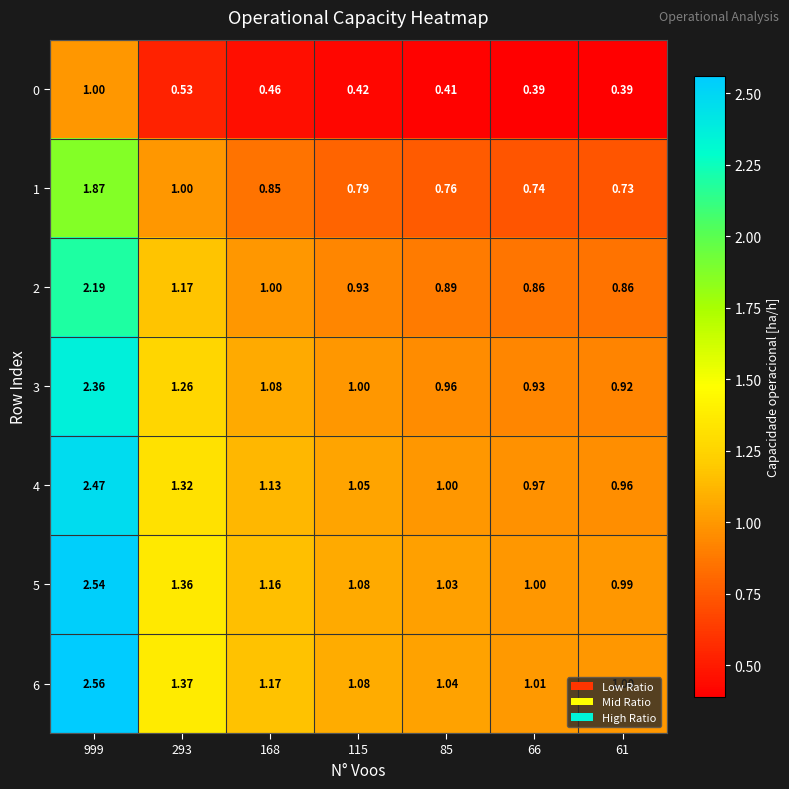

Reading right to left, list all the values displayed in this chart.

0: 61=0.4	66=0.4	85=0.4	115=0.4	168=0.5	293=0.5	999=1.0
1: 61=0.7	66=0.7	85=0.8	115=0.8	168=0.8	293=1.0	999=1.9
2: 61=0.9	66=0.9	85=0.9	115=0.9	168=1.0	293=1.2	999=2.2
3: 61=0.9	66=0.9	85=1.0	115=1.0	168=1.1	293=1.3	999=2.4
4: 61=1.0	66=1.0	85=1.0	115=1.1	168=1.1	293=1.3	999=2.5
5: 61=1.0	66=1.0	85=1.0	115=1.1	168=1.2	293=1.4	999=2.5
6: 61=1.0	66=1.0	85=1.0	115=1.1	168=1.2	293=1.4	999=2.6